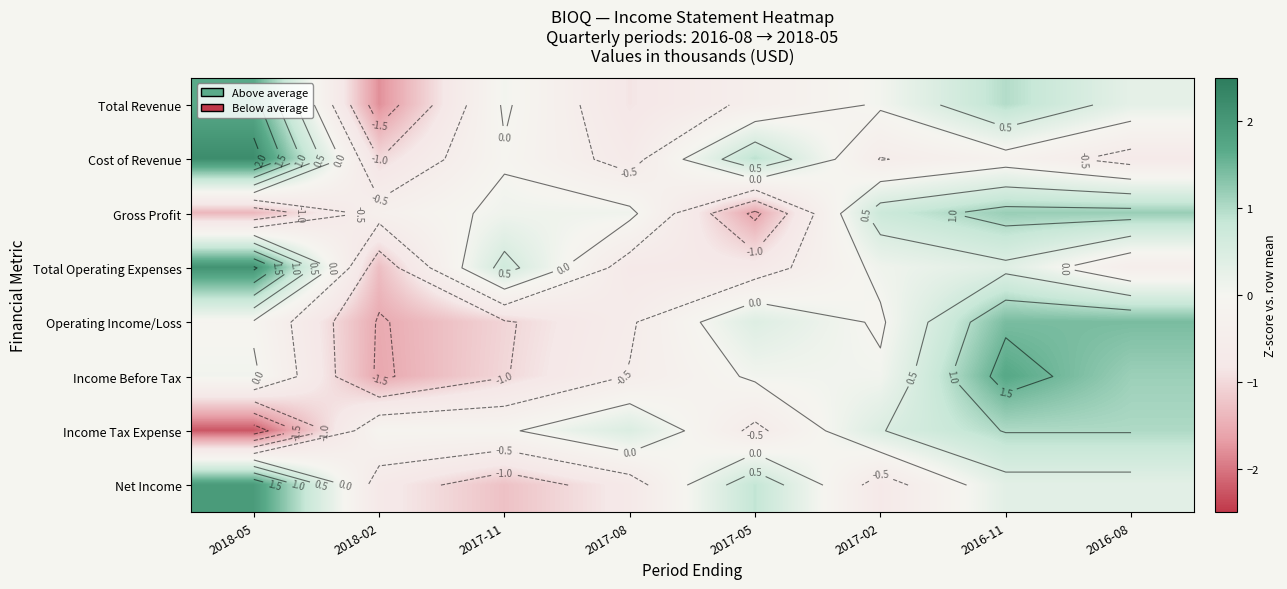

The Income Before Tax series shows 0.1 at 2018-05. True or false?

False